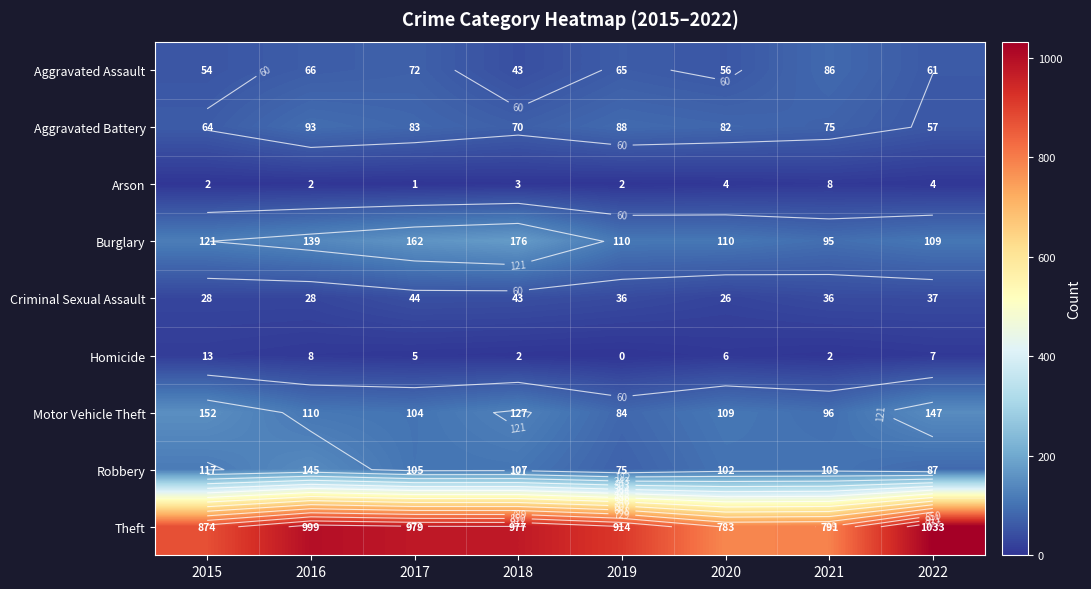

What is the difference between the second highest and second lowest values in the Criminal Sexual Assault series?

15